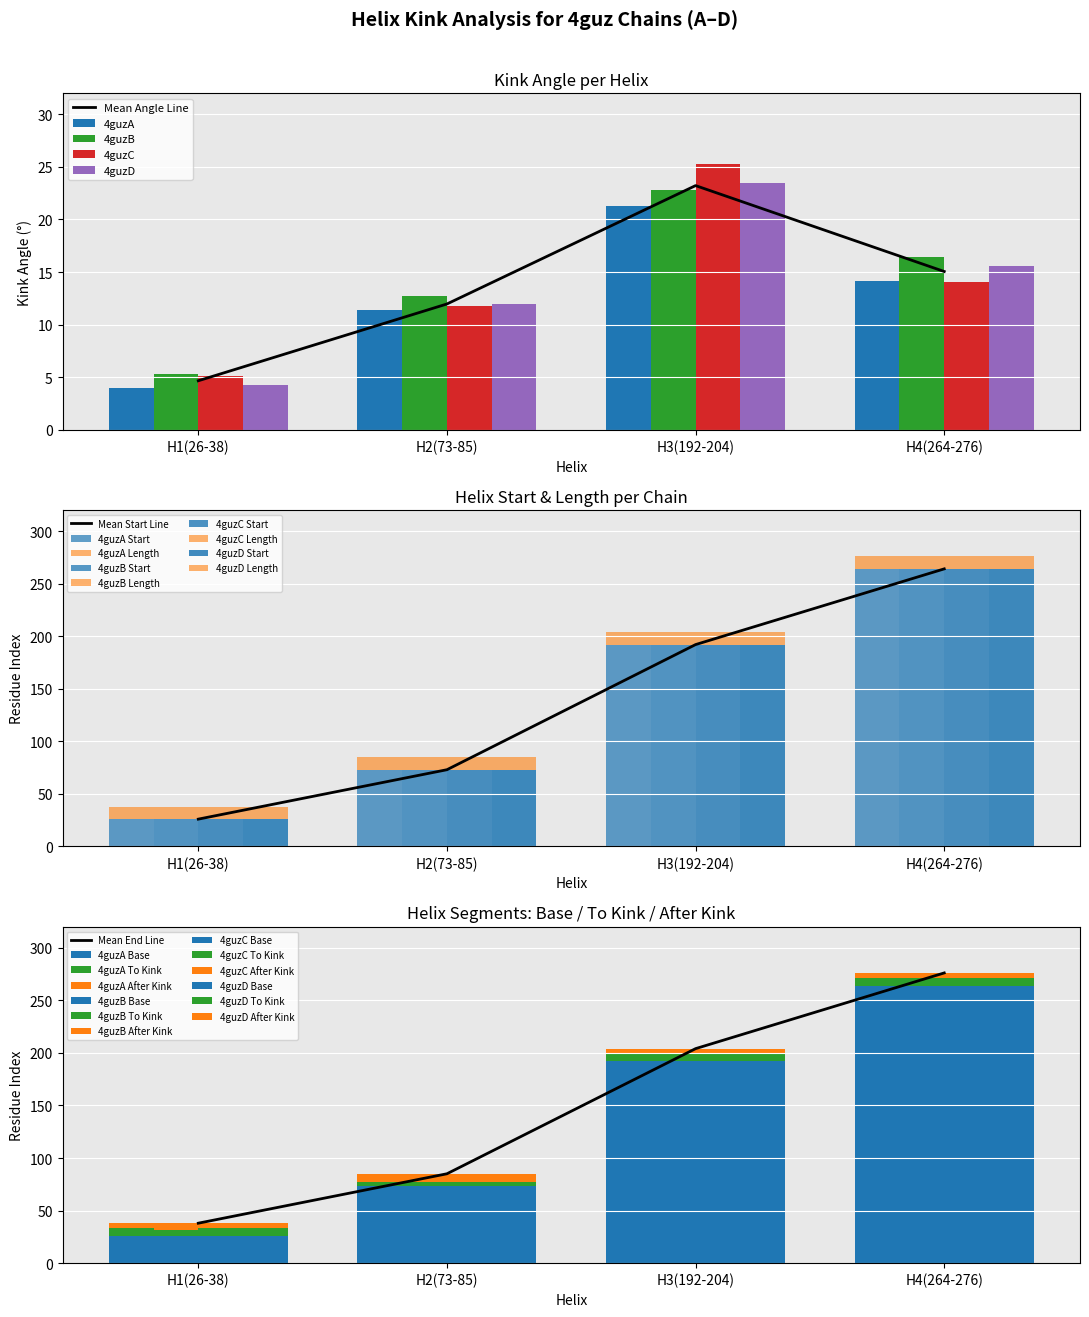

Is it true that Mean Angle Line equals 12.0 at H2(73-85)?

True